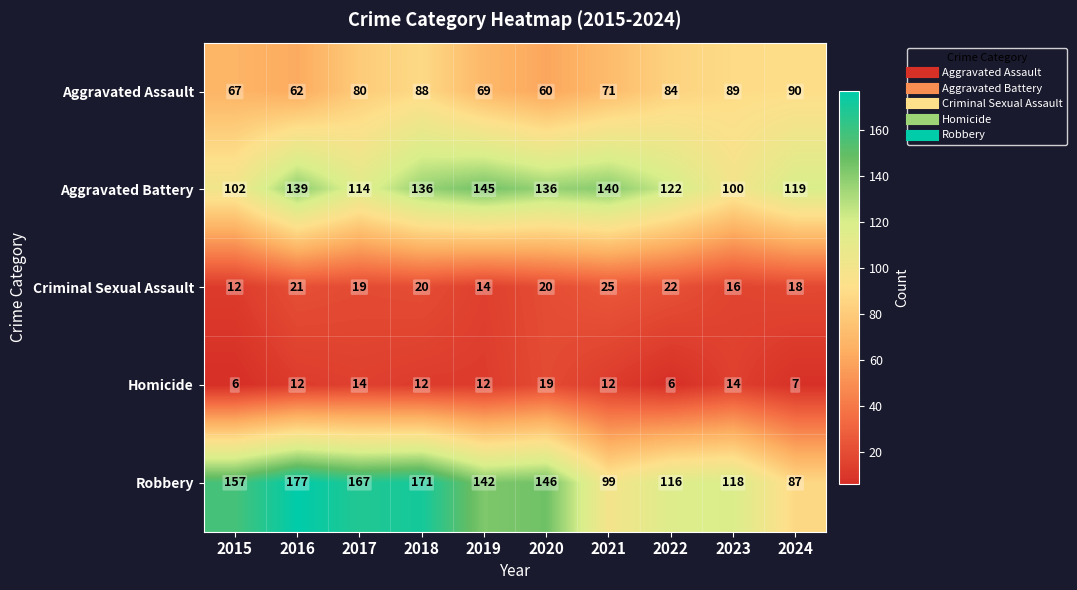

At how many categories does at least one series exceed 8?

10